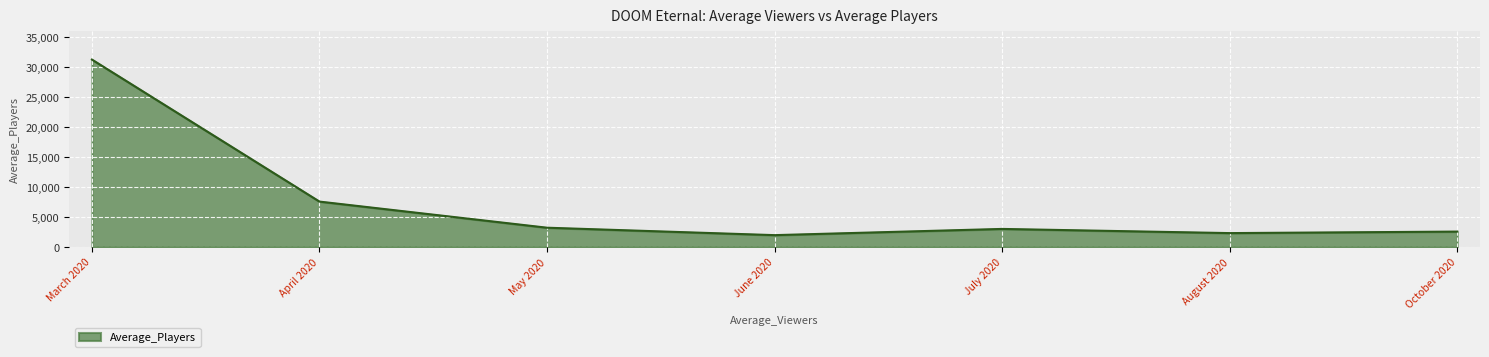

Approximately how many times larger is the value at May 2020 compared to April 2020?

0.4